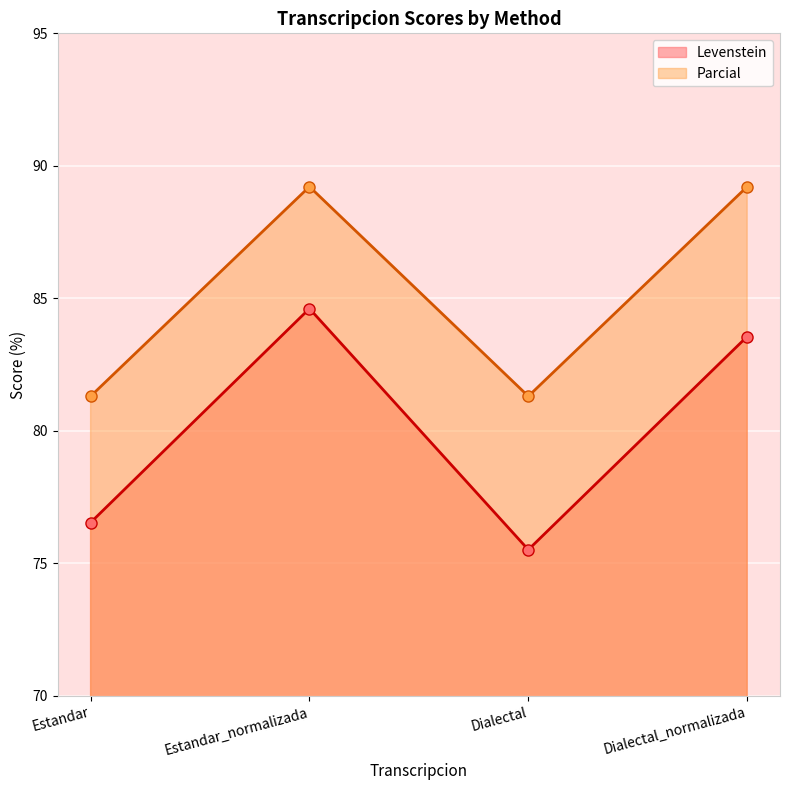

Reading right to left, extract all data points from this chart.

Levenstein: Dialectal_normalizada=83.6	Dialectal=75.5	Estandar_normalizada=84.6	Estandar=76.5
Parcial: Dialectal_normalizada=89.2	Dialectal=81.3	Estandar_normalizada=89.2	Estandar=81.3